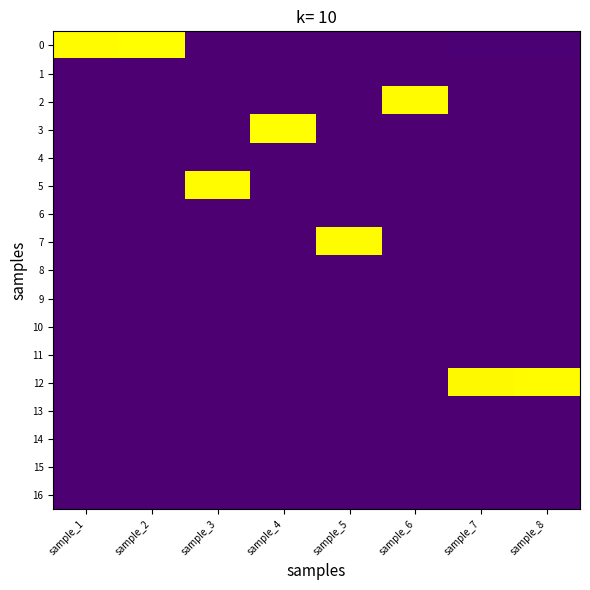

List the series in order of their peak value, lowest first.

11, 13, 1, 6, 14, 9, 10, 15, 16, 8, 4, 12, 5, 7, 2, 3, 0